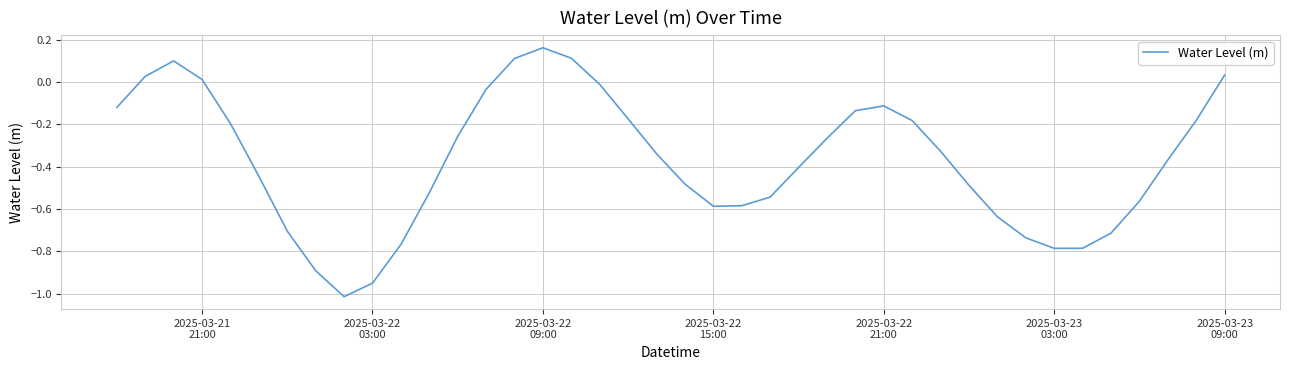

What is the difference between the maximum and minimum values?

1.2